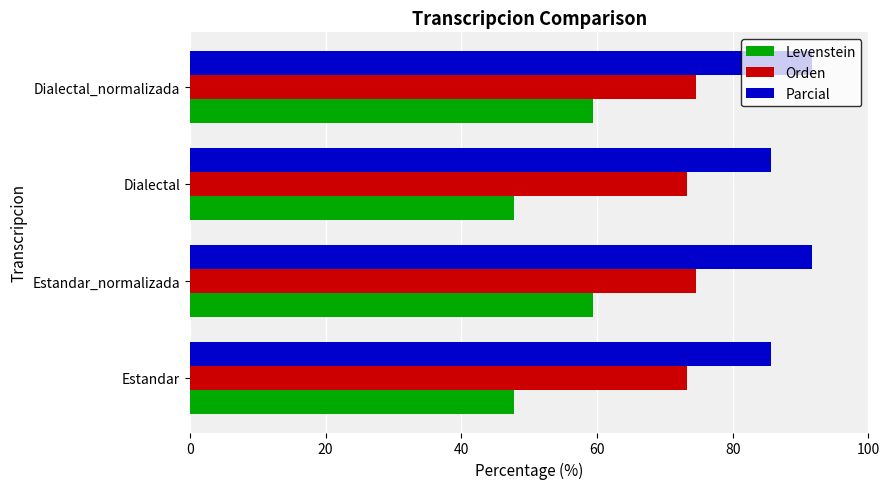

What is the approximate value of Levenstein at Dialectal?

47.7